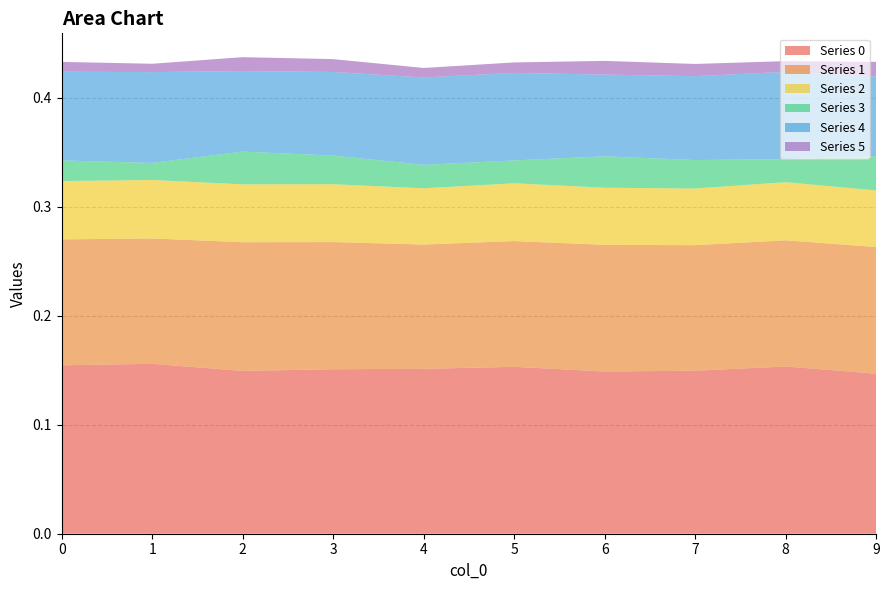

Reading left to right, transcribe all the data shown in this chart.

0: 0=0.2	1=0.2	2=0.1	3=0.2	4=0.2	5=0.2	6=0.1	7=0.1	8=0.2	9=0.1
1: 0=0.1	1=0.1	2=0.1	3=0.1	4=0.1	5=0.1	6=0.1	7=0.1	8=0.1	9=0.1
2: 0=0.1	1=0.1	2=0.1	3=0.1	4=0.1	5=0.1	6=0.1	7=0.1	8=0.1	9=0.1
3: 0=0.0	1=0.0	2=0.0	3=0.0	4=0.0	5=0.0	6=0.0	7=0.0	8=0.0	9=0.0
4: 0=0.1	1=0.1	2=0.1	3=0.1	4=0.1	5=0.1	6=0.1	7=0.1	8=0.1	9=0.1
5: 0=0.0	1=0.0	2=0.0	3=0.0	4=0.0	5=0.0	6=0.0	7=0.0	8=0.0	9=0.0